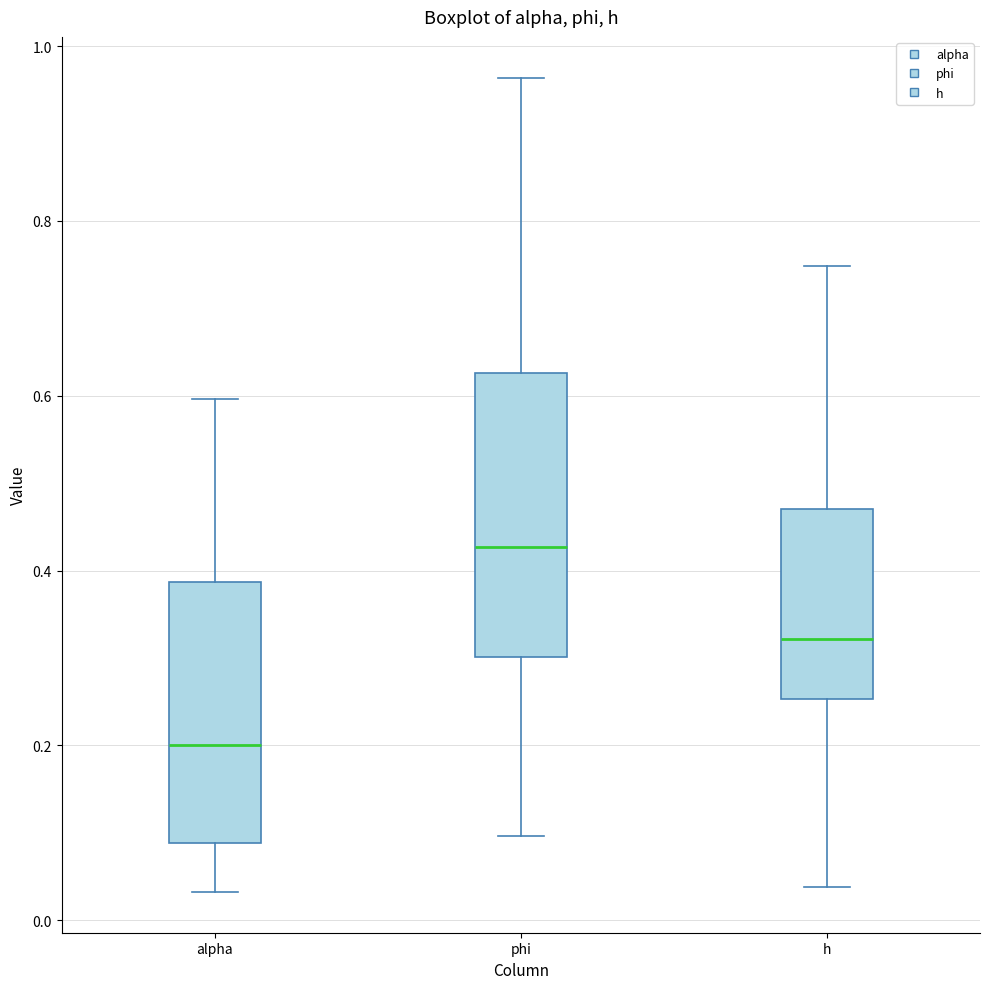

Where is the lower edge of the box for h on the y-axis? The values are not printed on the chart, so give them approximately, as read against the axis.

0.26